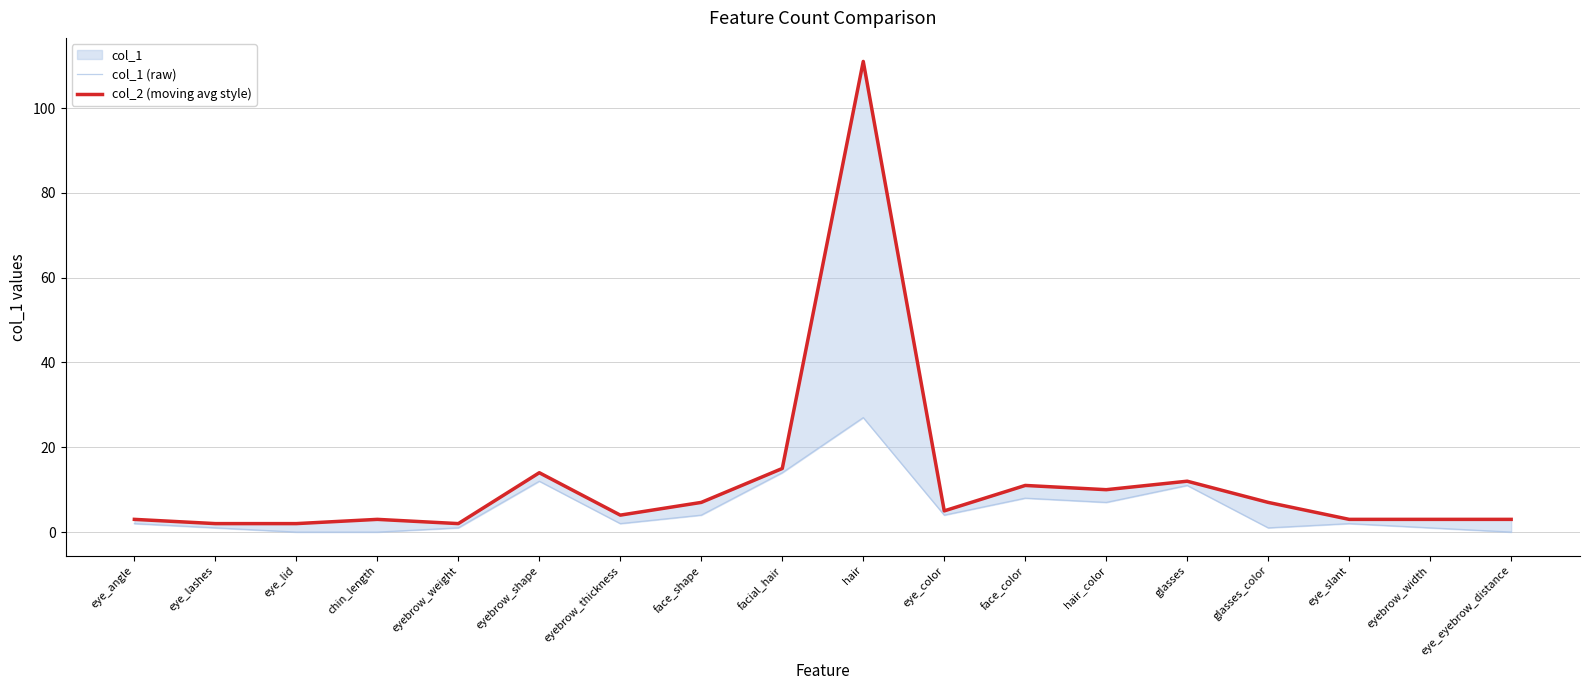

What is the difference between the maximum and second lowest values in the col_2 (moving avg style) series?

109